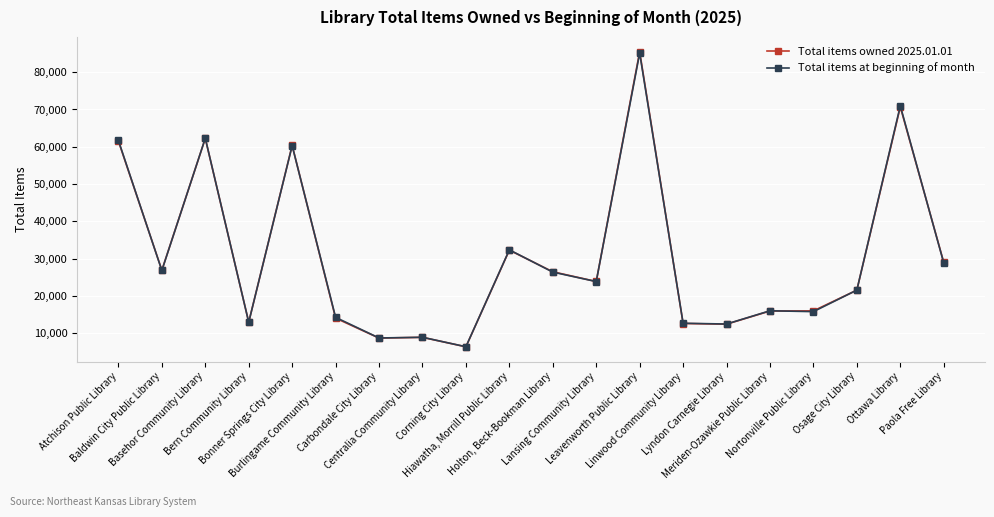

What is the approximate value of Total items owned 2025.01.01 at Nortonville Public Library, to the nearest 10?

15950